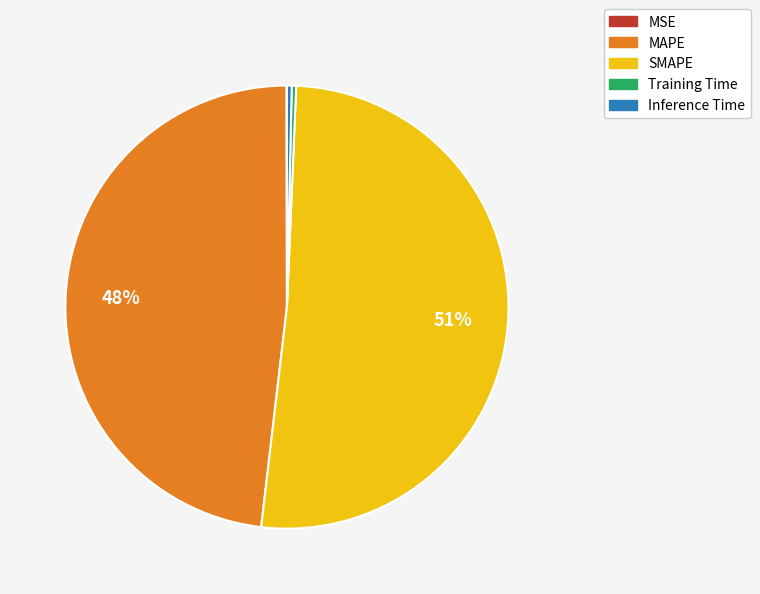

Is it true that SMAPE is 39% of the pie?

False